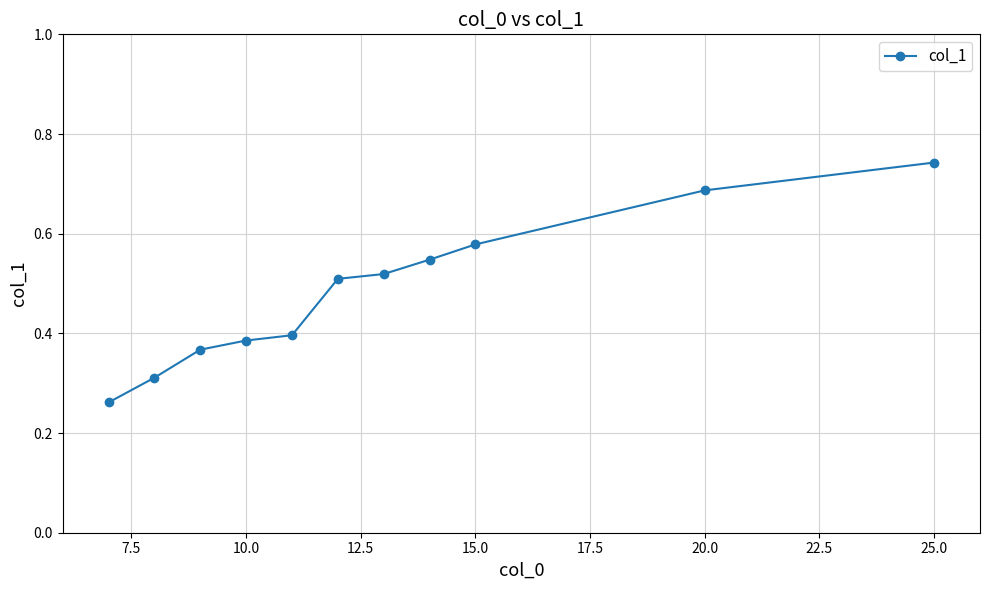

Count the values in the range 0 to 1.

11